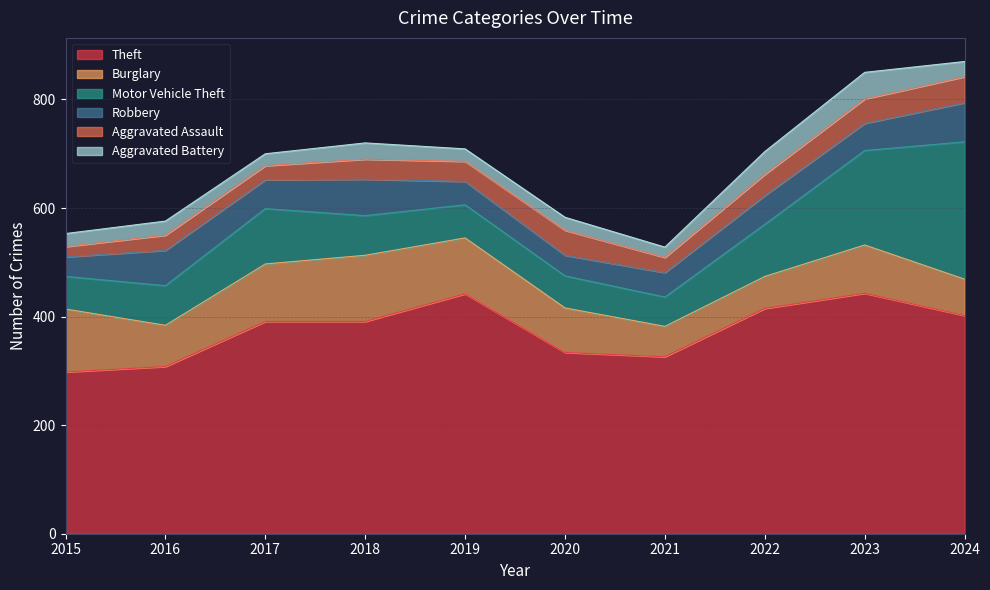

Between 2015 and 2021, which is larger?

2021